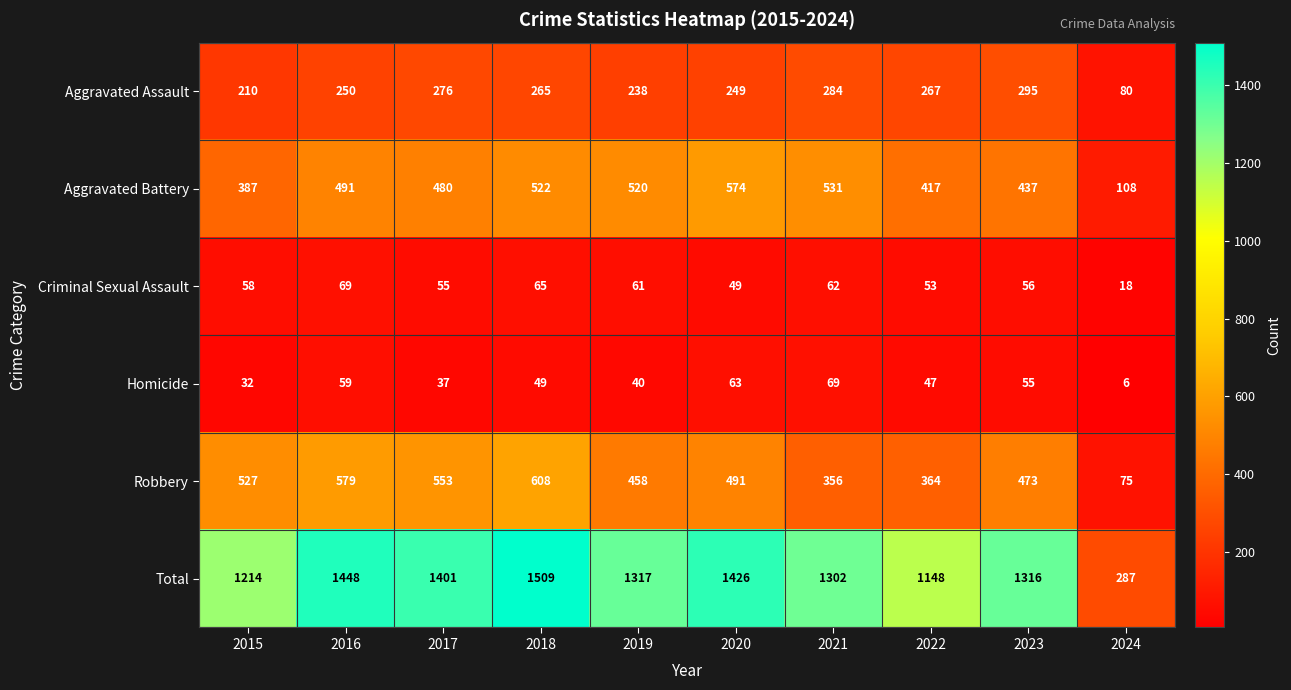

What is the difference between the maximum and minimum values in the Robbery series?

533